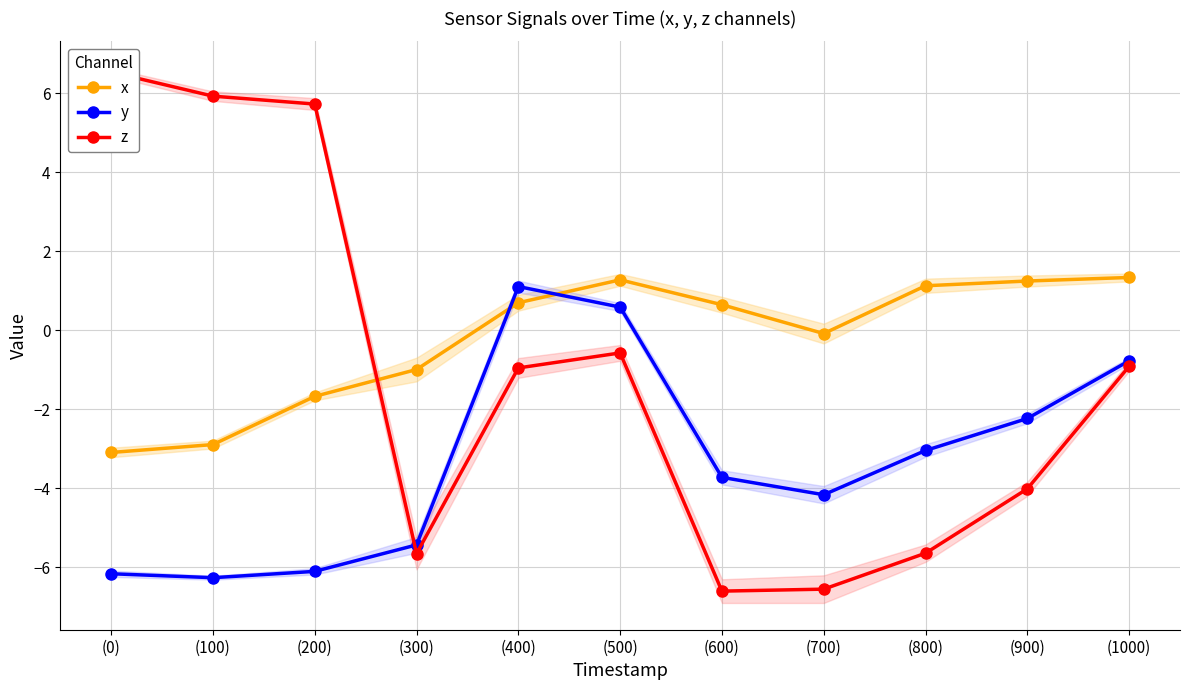

List the series in order of their overall mean, highest first.

x, z, y